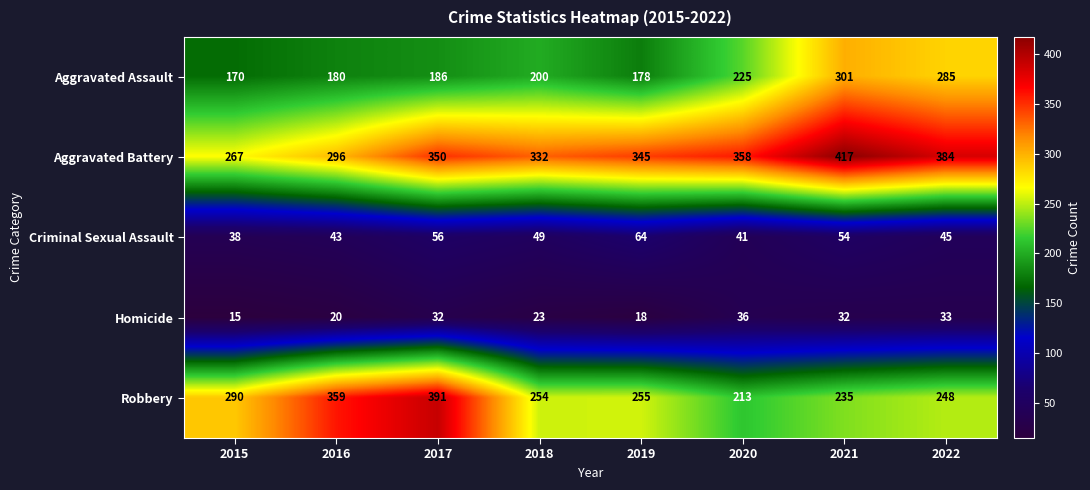

At how many categories does at least one series exceed 286?

8